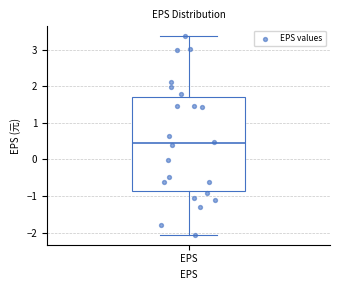

Read this box plot against the y-axis: the position of the median line, the range covered by the box, and the ends of both whiskers. The values are not printed on the chart, so give them approximately, as read against the axis.

median 0.4, box -0.9 to 1.7, whiskers -2.1 to 3.4